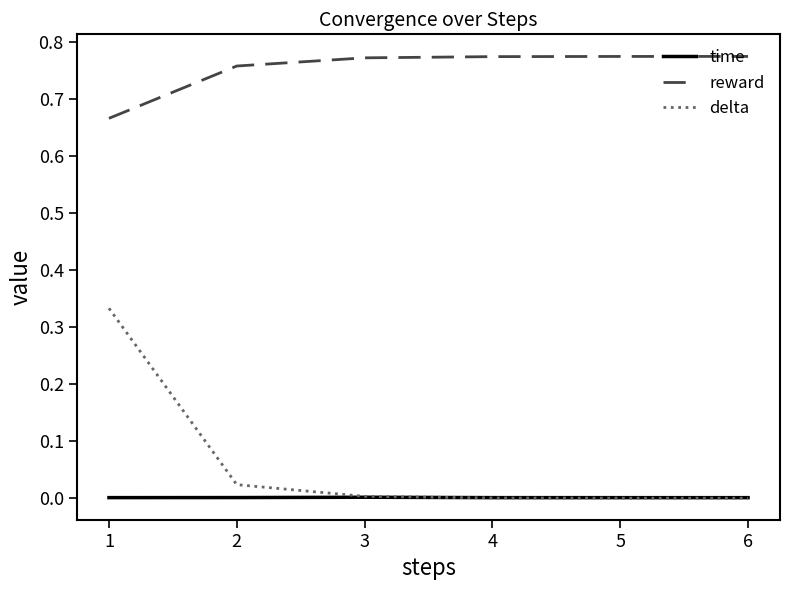

How many lines are shown in the chart?

3